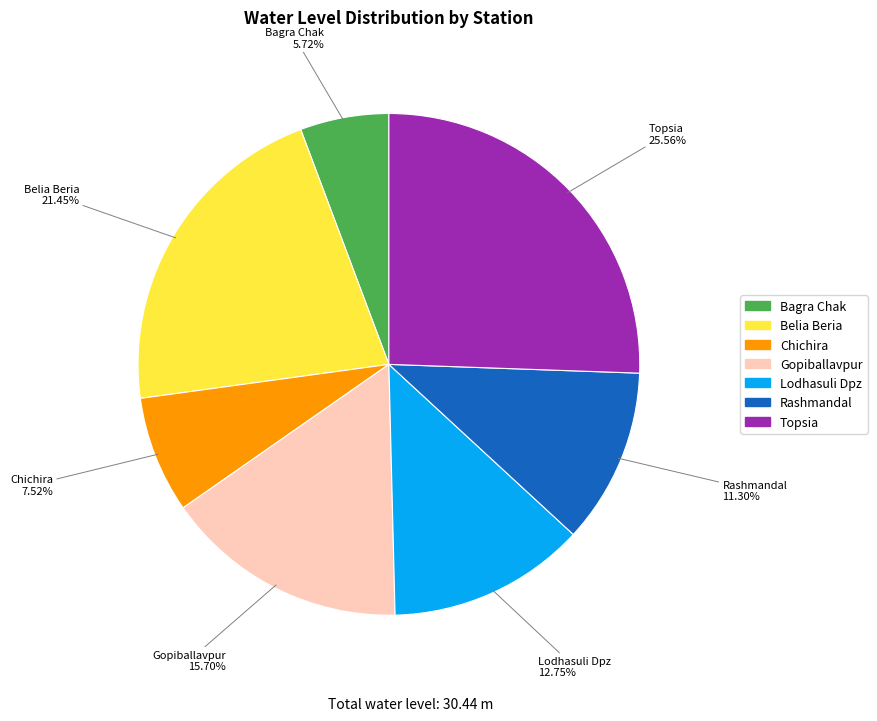

Which has a higher value, Rashmandal or Lodhasuli Dpz?

Lodhasuli Dpz